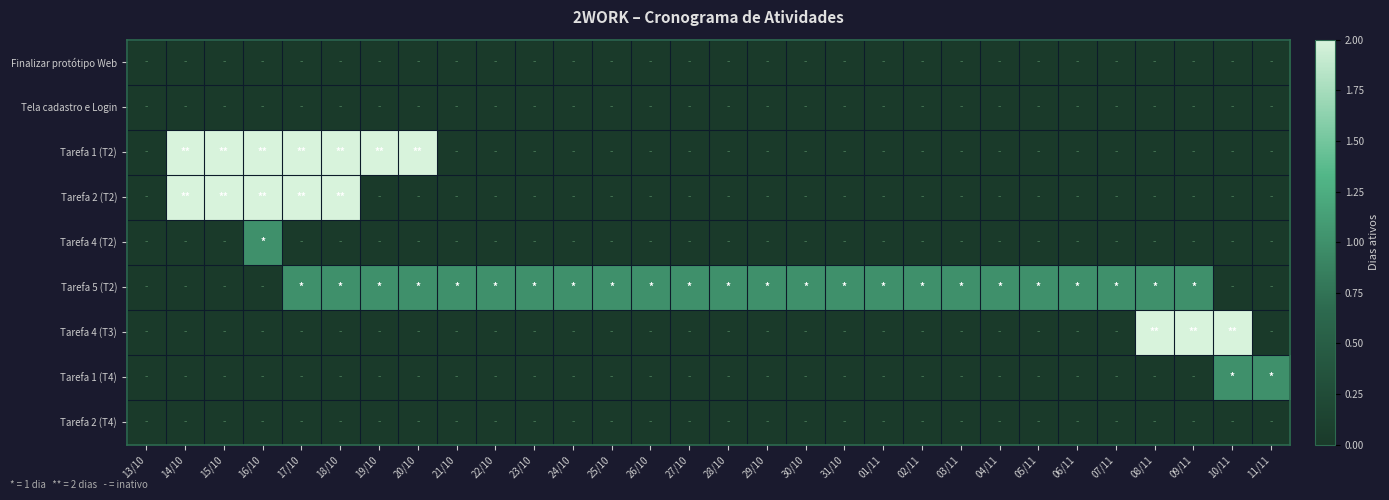

Reading left to right, what are all the values shown in this chart?

Finalizar protótipo Web: 13/10=0	14/10=0	15/10=0	16/10=0	17/10=0	18/10=0	19/10=0	20/10=0	21/10=0	22/10=0	23/10=0	24/10=0	25/10=0	26/10=0	27/10=0	28/10=0	29/10=0	30/10=0	31/10=0	01/11=0	02/11=0	03/11=0	04/11=0	05/11=0	06/11=0	07/11=0	08/11=0	09/11=0	10/11=0	11/11=0
Tela cadastro e Login: 13/10=0	14/10=0	15/10=0	16/10=0	17/10=0	18/10=0	19/10=0	20/10=0	21/10=0	22/10=0	23/10=0	24/10=0	25/10=0	26/10=0	27/10=0	28/10=0	29/10=0	30/10=0	31/10=0	01/11=0	02/11=0	03/11=0	04/11=0	05/11=0	06/11=0	07/11=0	08/11=0	09/11=0	10/11=0	11/11=0
Tarefa 1 (T2): 13/10=0	14/10=2	15/10=2	16/10=2	17/10=2	18/10=2	19/10=2	20/10=2	21/10=0	22/10=0	23/10=0	24/10=0	25/10=0	26/10=0	27/10=0	28/10=0	29/10=0	30/10=0	31/10=0	01/11=0	02/11=0	03/11=0	04/11=0	05/11=0	06/11=0	07/11=0	08/11=0	09/11=0	10/11=0	11/11=0
Tarefa 2 (T2): 13/10=0	14/10=2	15/10=2	16/10=2	17/10=2	18/10=2	19/10=0	20/10=0	21/10=0	22/10=0	23/10=0	24/10=0	25/10=0	26/10=0	27/10=0	28/10=0	29/10=0	30/10=0	31/10=0	01/11=0	02/11=0	03/11=0	04/11=0	05/11=0	06/11=0	07/11=0	08/11=0	09/11=0	10/11=0	11/11=0
Tarefa 4 (T2): 13/10=0	14/10=0	15/10=0	16/10=1	17/10=0	18/10=0	19/10=0	20/10=0	21/10=0	22/10=0	23/10=0	24/10=0	25/10=0	26/10=0	27/10=0	28/10=0	29/10=0	30/10=0	31/10=0	01/11=0	02/11=0	03/11=0	04/11=0	05/11=0	06/11=0	07/11=0	08/11=0	09/11=0	10/11=0	11/11=0
Tarefa 5 (T2): 13/10=0	14/10=0	15/10=0	16/10=0	17/10=1	18/10=1	19/10=1	20/10=1	21/10=1	22/10=1	23/10=1	24/10=1	25/10=1	26/10=1	27/10=1	28/10=1	29/10=1	30/10=1	31/10=1	01/11=1	02/11=1	03/11=1	04/11=1	05/11=1	06/11=1	07/11=1	08/11=1	09/11=1	10/11=0	11/11=0
Tarefa 4 (T3): 13/10=0	14/10=0	15/10=0	16/10=0	17/10=0	18/10=0	19/10=0	20/10=0	21/10=0	22/10=0	23/10=0	24/10=0	25/10=0	26/10=0	27/10=0	28/10=0	29/10=0	30/10=0	31/10=0	01/11=0	02/11=0	03/11=0	04/11=0	05/11=0	06/11=0	07/11=0	08/11=2	09/11=2	10/11=2	11/11=0
Tarefa 1 (T4): 13/10=0	14/10=0	15/10=0	16/10=0	17/10=0	18/10=0	19/10=0	20/10=0	21/10=0	22/10=0	23/10=0	24/10=0	25/10=0	26/10=0	27/10=0	28/10=0	29/10=0	30/10=0	31/10=0	01/11=0	02/11=0	03/11=0	04/11=0	05/11=0	06/11=0	07/11=0	08/11=0	09/11=0	10/11=1	11/11=1
Tarefa 2 (T4): 13/10=0	14/10=0	15/10=0	16/10=0	17/10=0	18/10=0	19/10=0	20/10=0	21/10=0	22/10=0	23/10=0	24/10=0	25/10=0	26/10=0	27/10=0	28/10=0	29/10=0	30/10=0	31/10=0	01/11=0	02/11=0	03/11=0	04/11=0	05/11=0	06/11=0	07/11=0	08/11=0	09/11=0	10/11=0	11/11=0